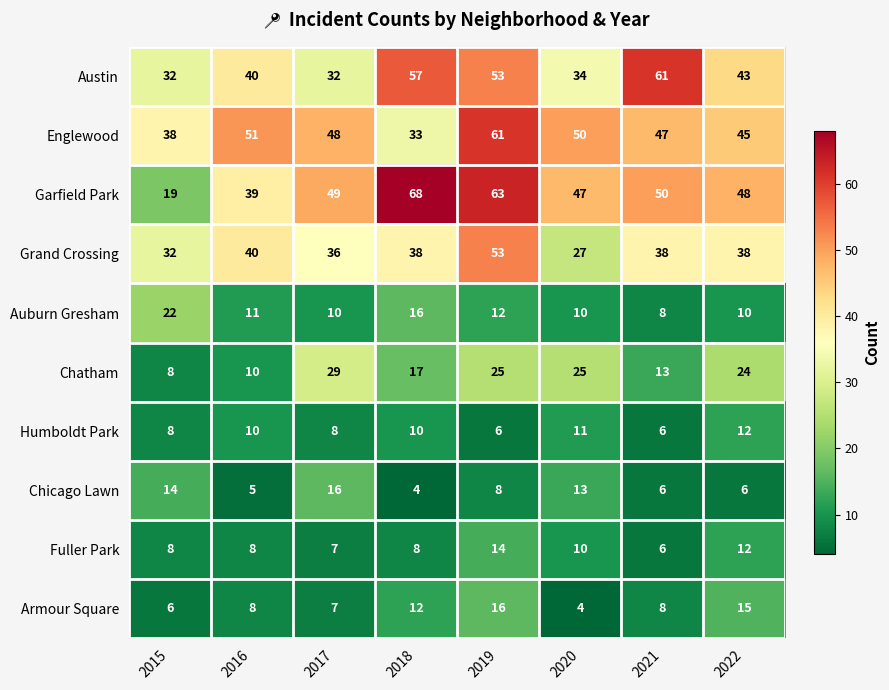

How many series are shown in this chart?

10